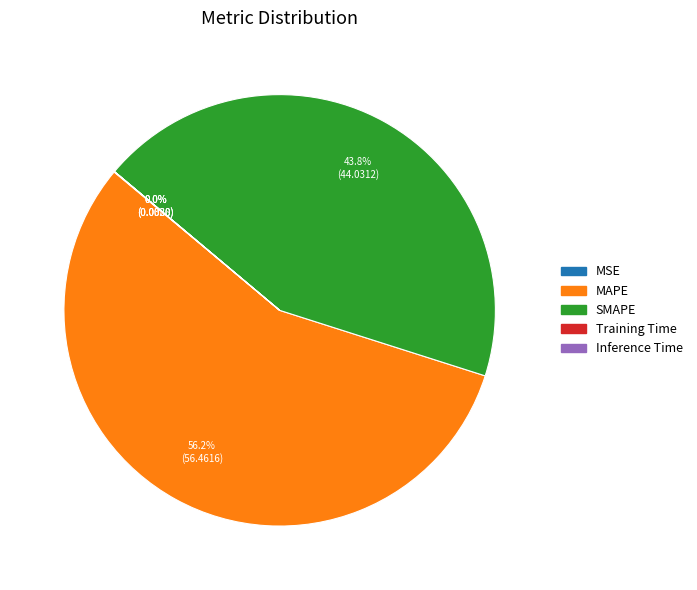

Which category accounts for the majority?

MAPE